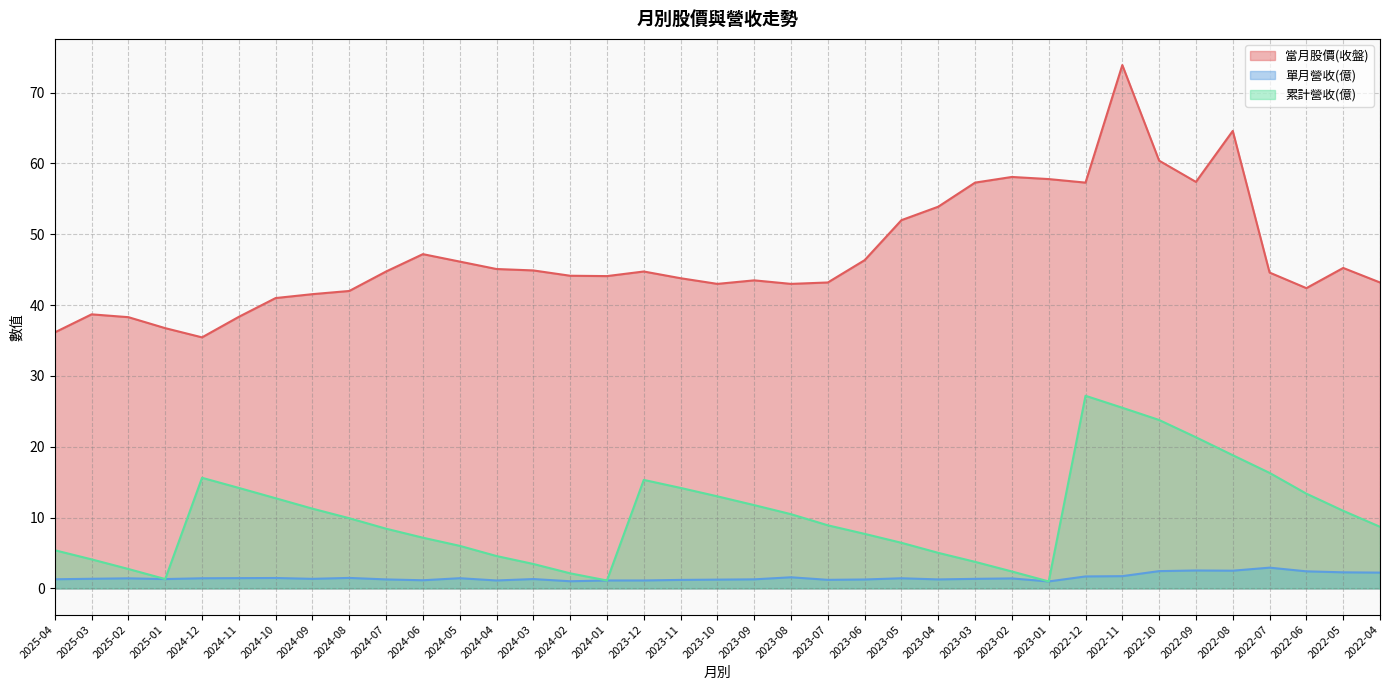

What is the greatest value displayed?

73.9